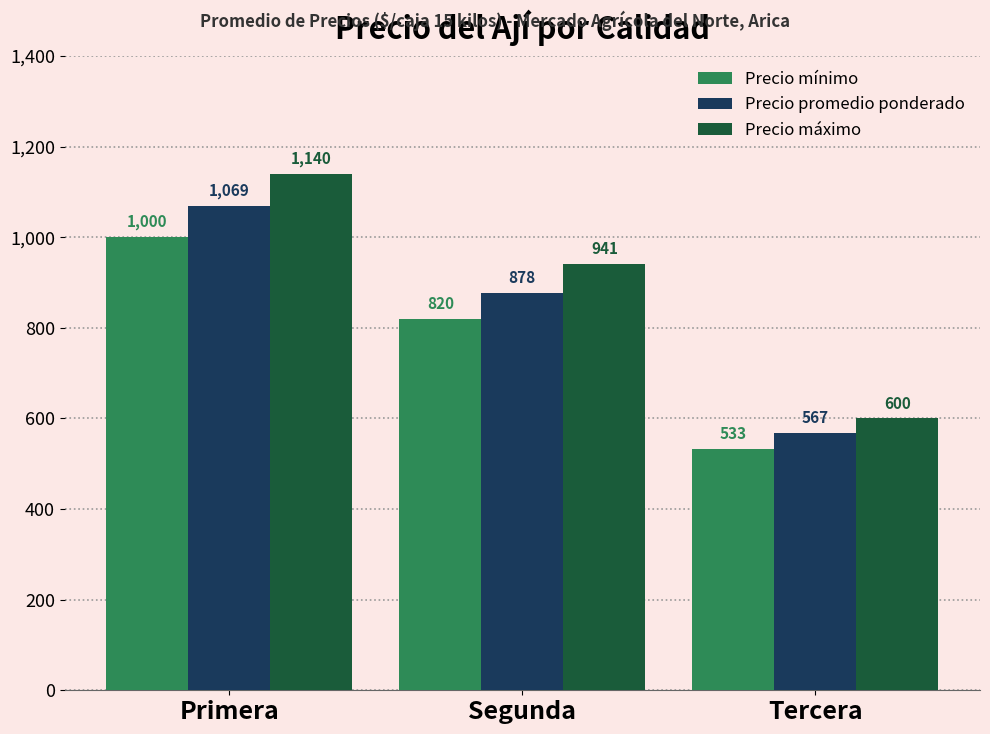

How many data points in Precio máximo are less than 941?

1